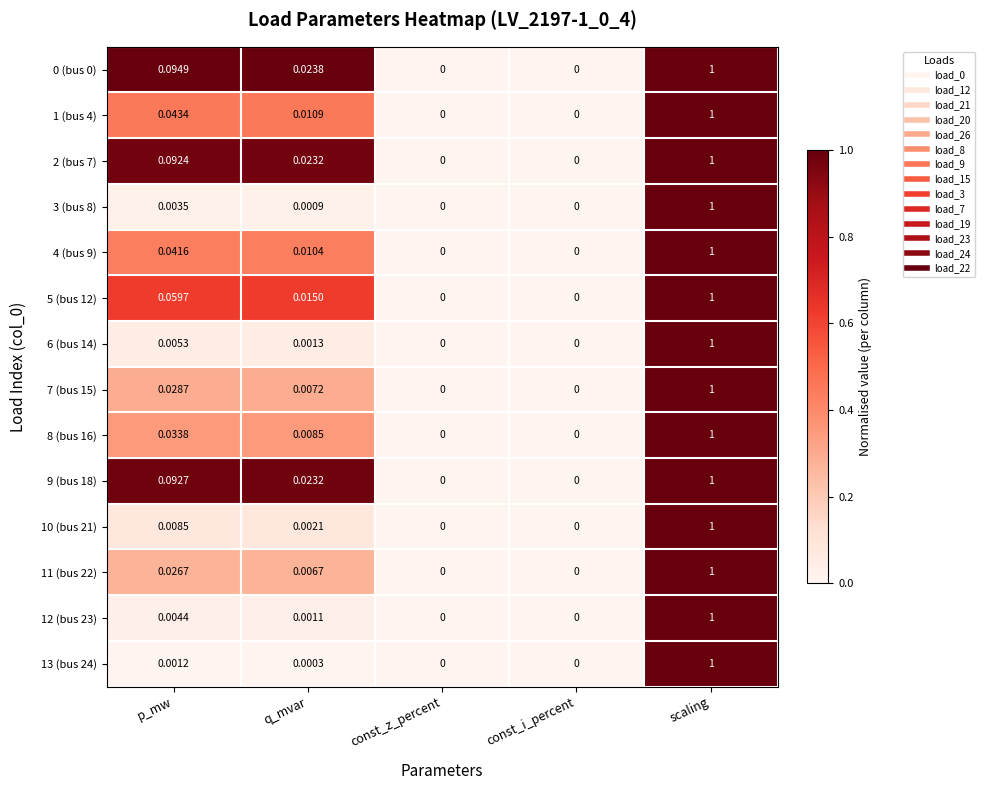

Is the value of 2 (bus 7) at const_z_percent greater than the value of 7 (bus 15) at scaling?

No